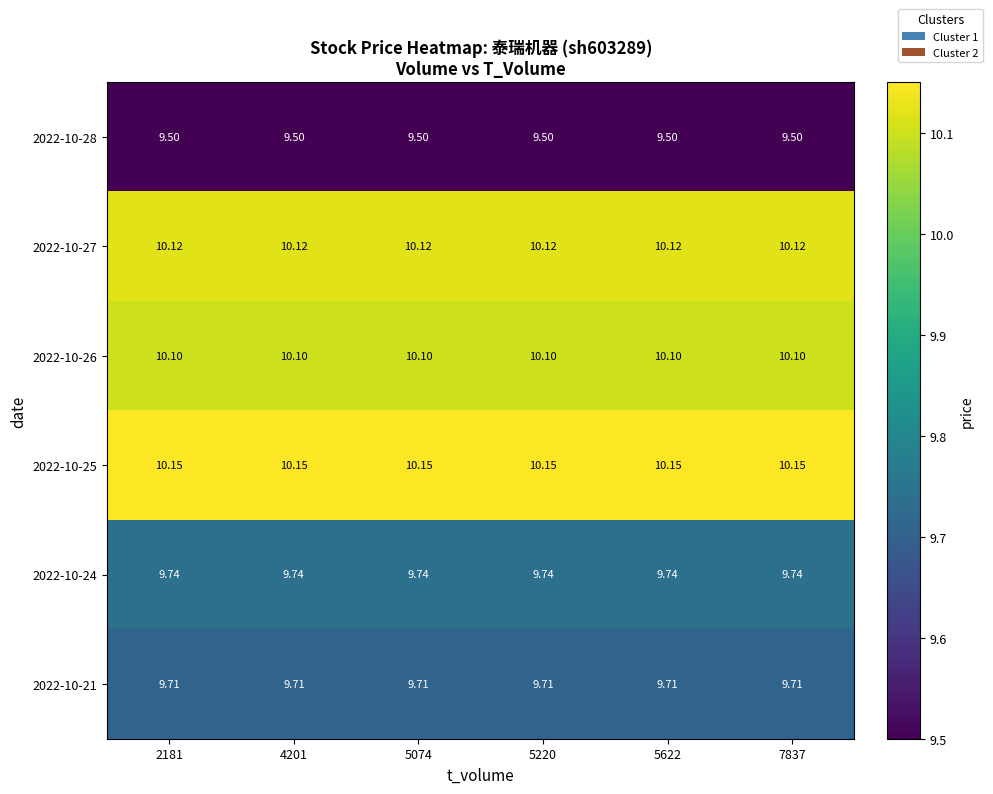

Is the value of 2022-10-28 at 4201 greater than the value of 2022-10-27 at 5622?

No